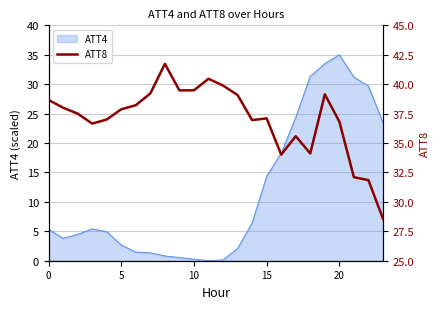

What is the highest value of the ATT4 series?

35.0